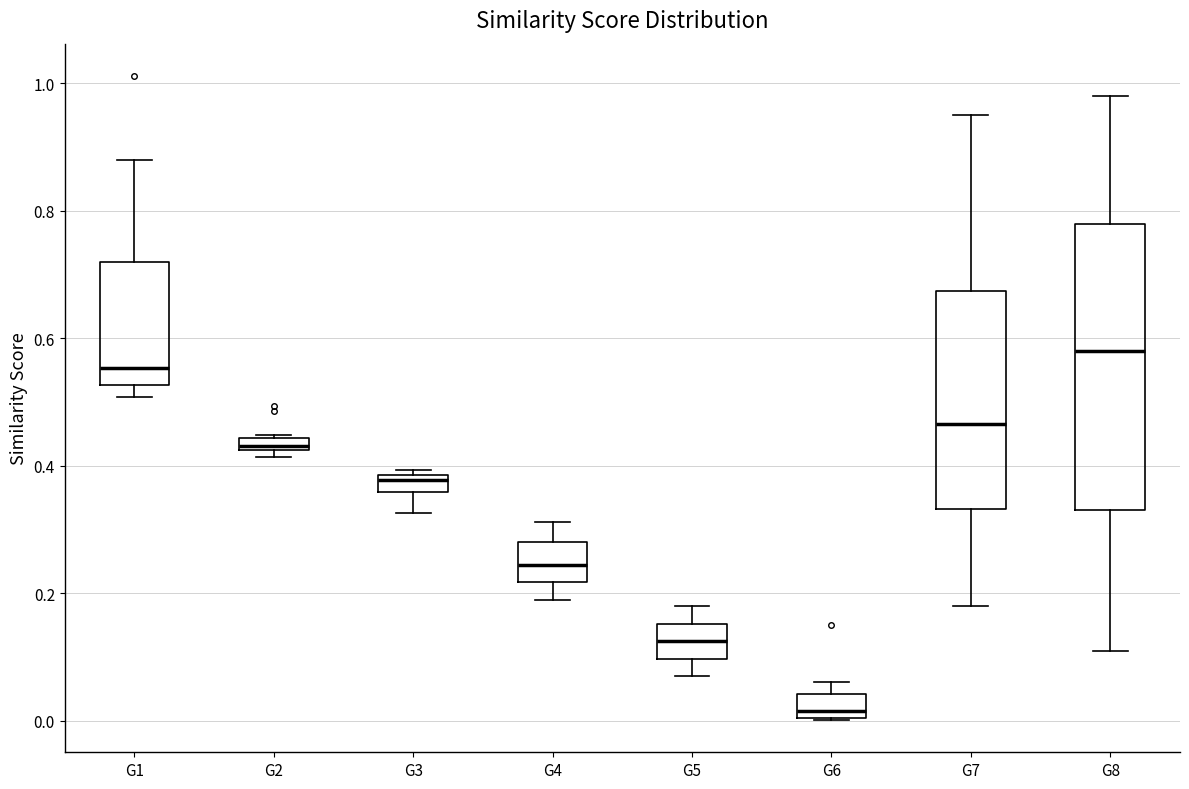

Which box is the tallest, from its lower edge to its upper edge?

G8